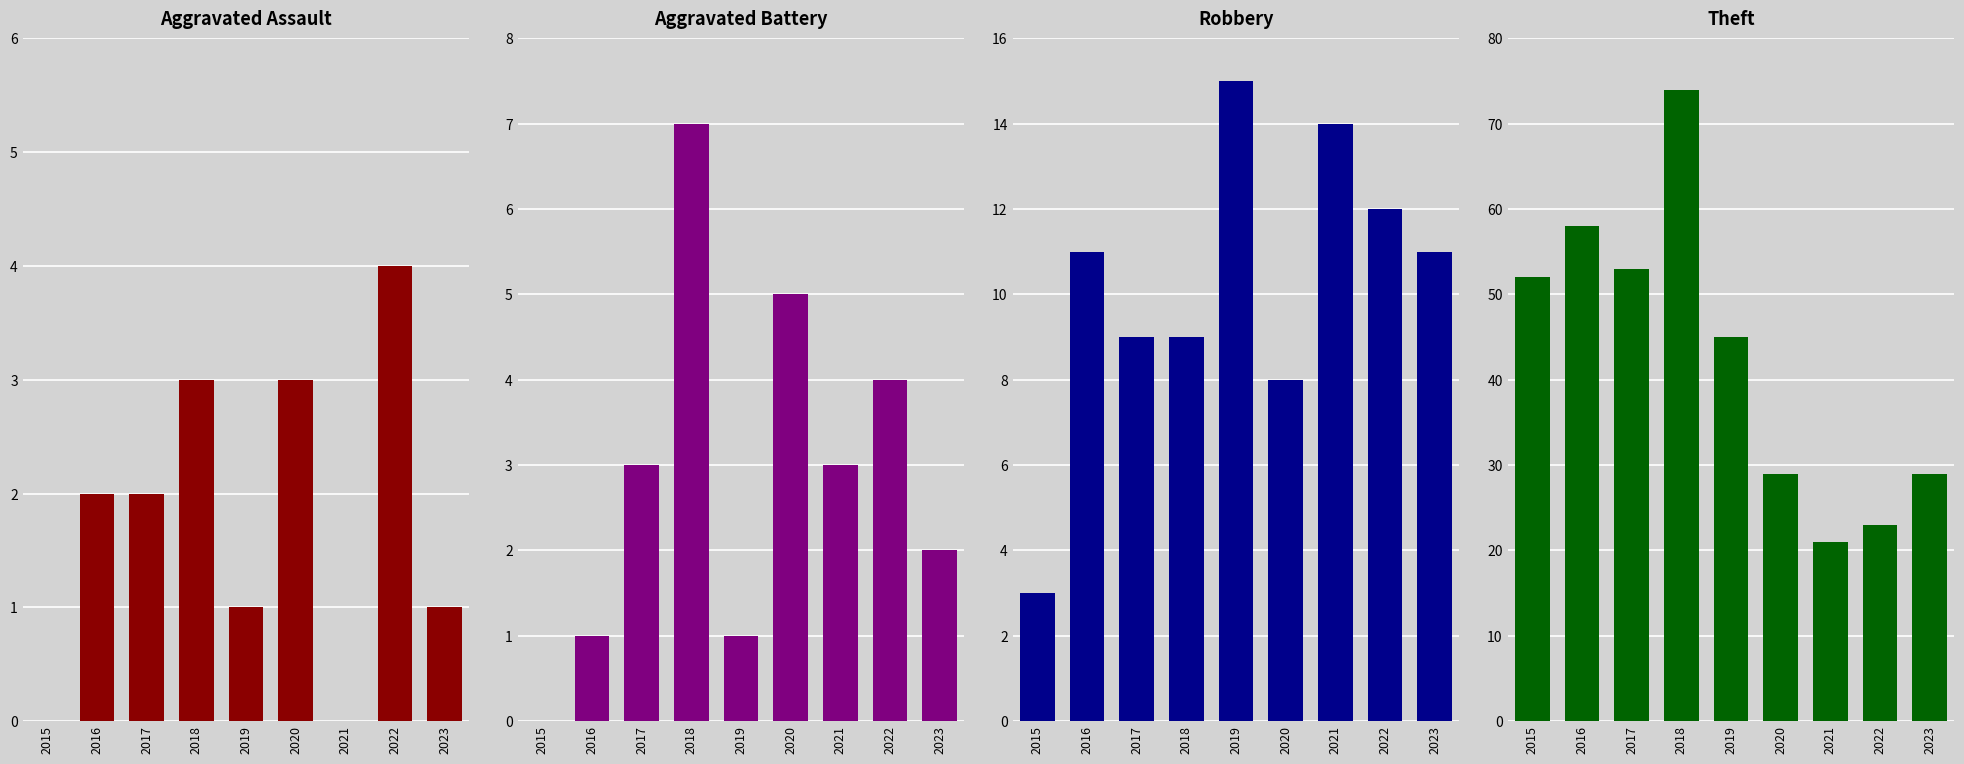

What is the difference between the maximum and minimum values in the Aggravated Battery series?

7